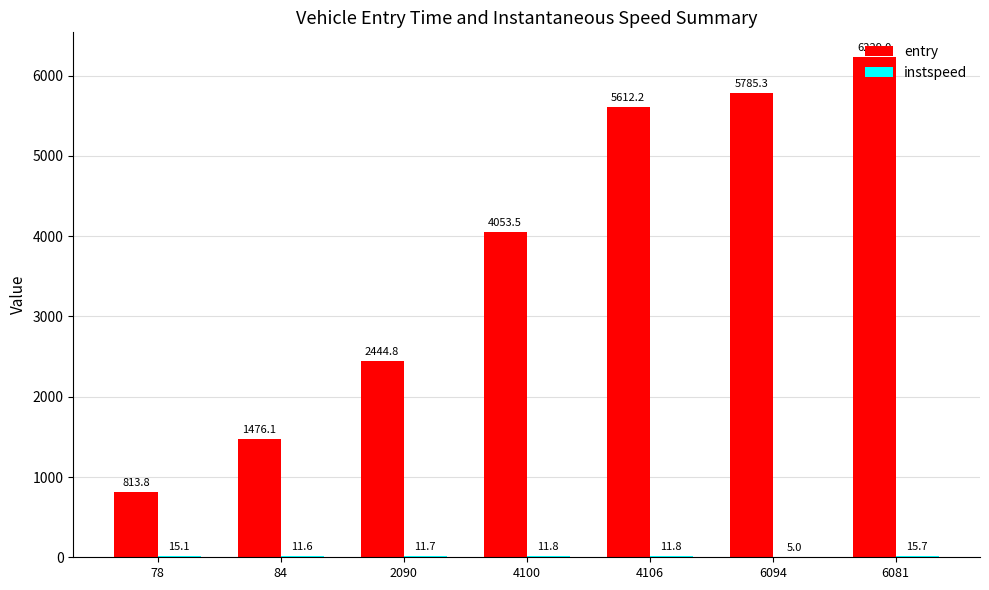

What is the greatest value displayed?

6229.0